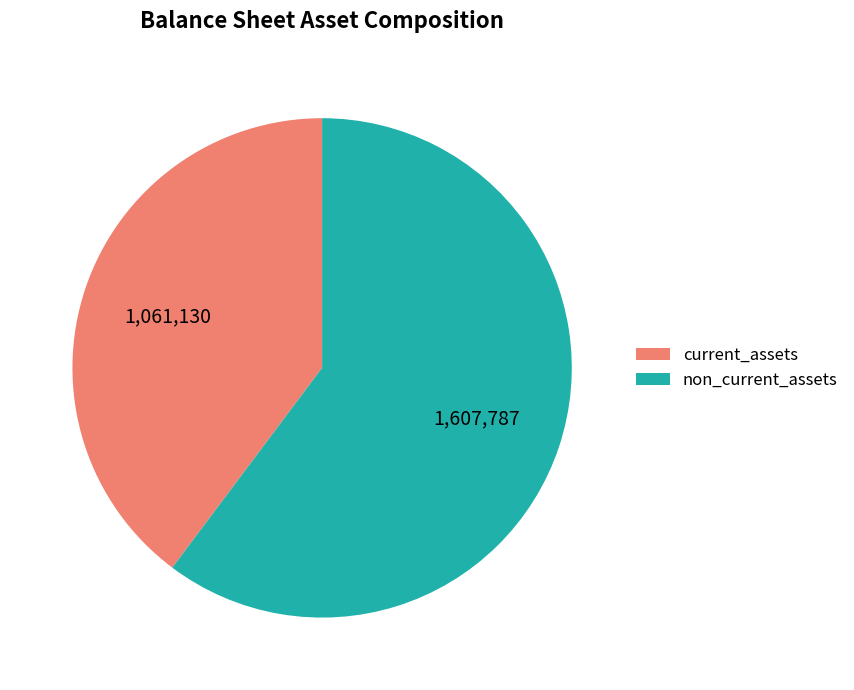

Combined, do non_current_assets and current_assets account for over 50%?

Yes